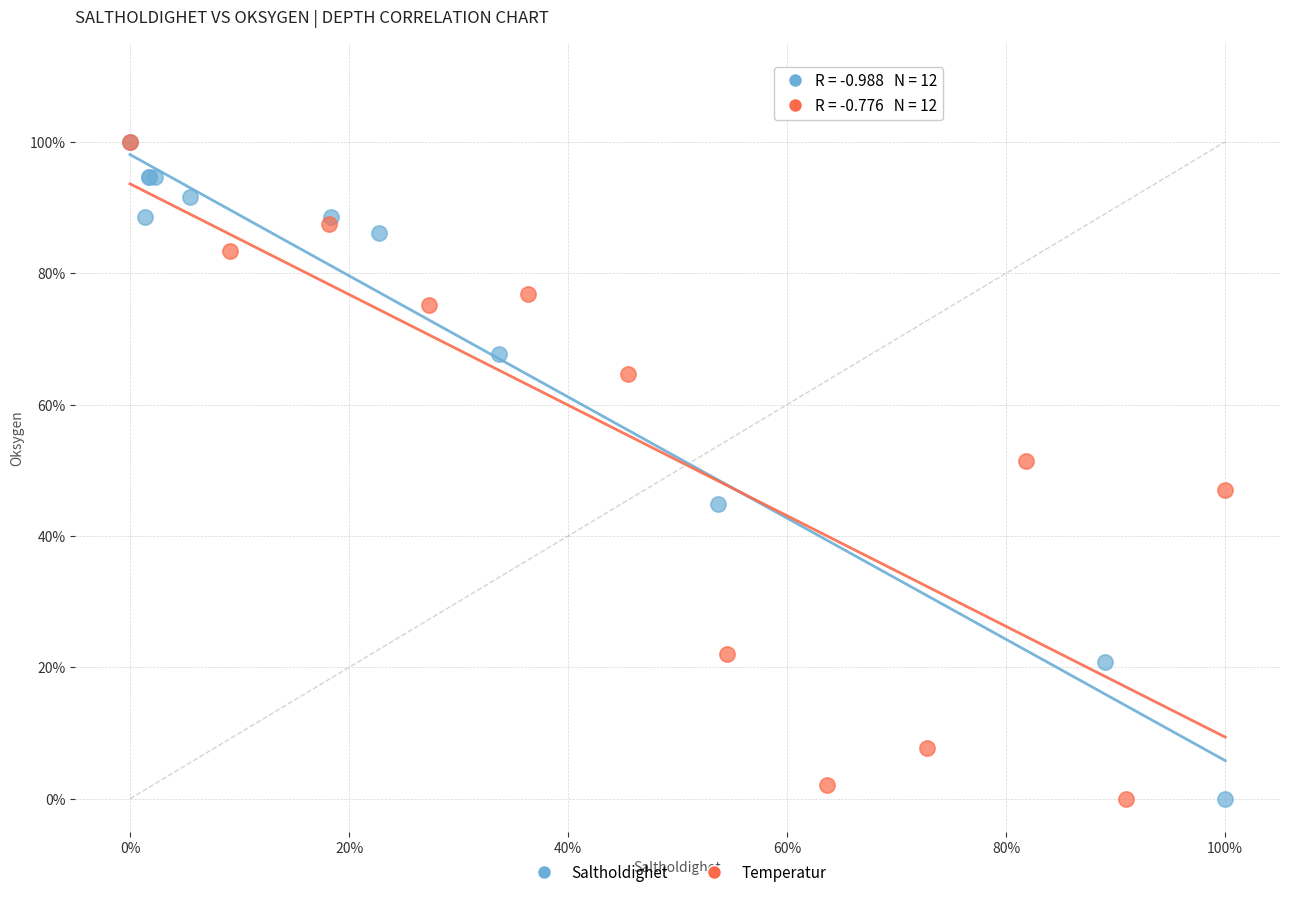

What are all the series names shown in the legend?

Saltholdighet, Temperatur